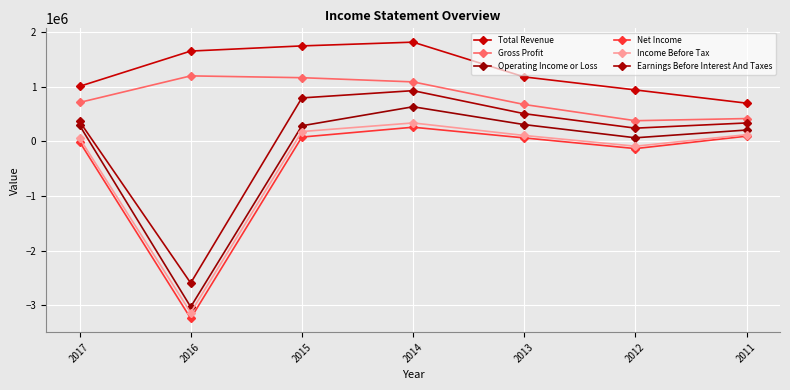

At how many categories does at least one series exceed 1446071?

3